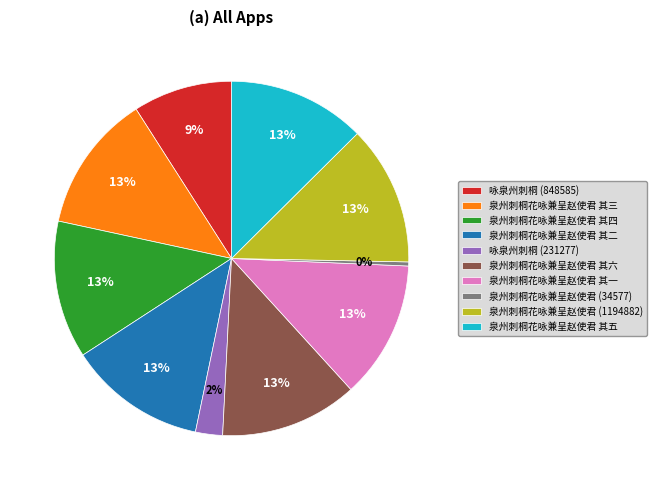

Count the number of slices in the pie.

10